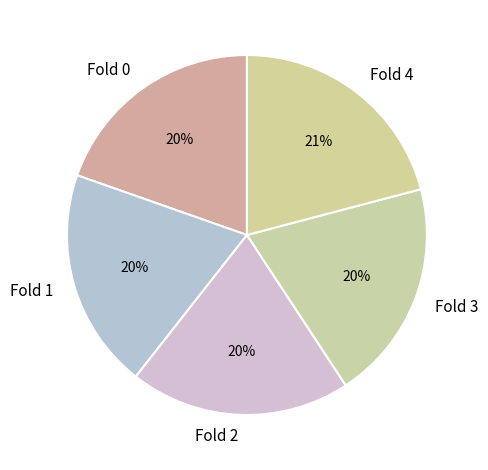

Do Fold 2 and Fold 1 together represent more than half of the pie?

No